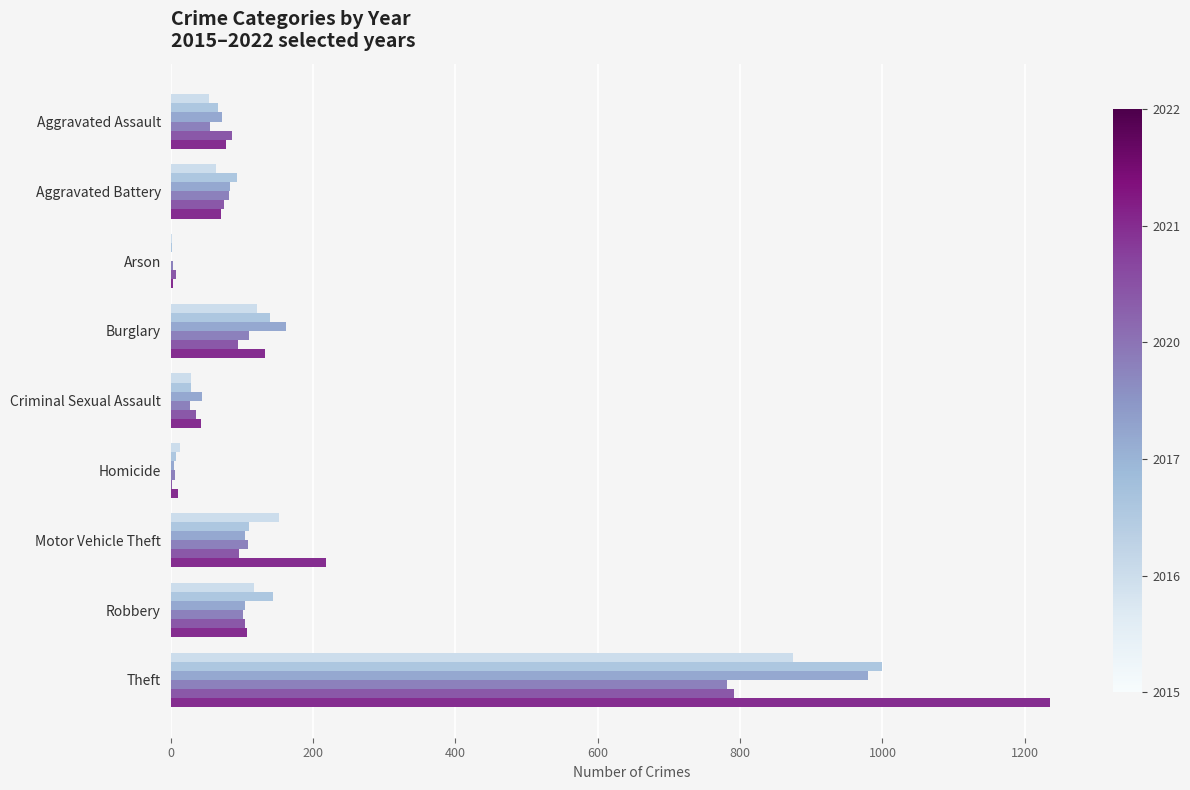

What is the label of the 2nd bar from the right?

Robbery